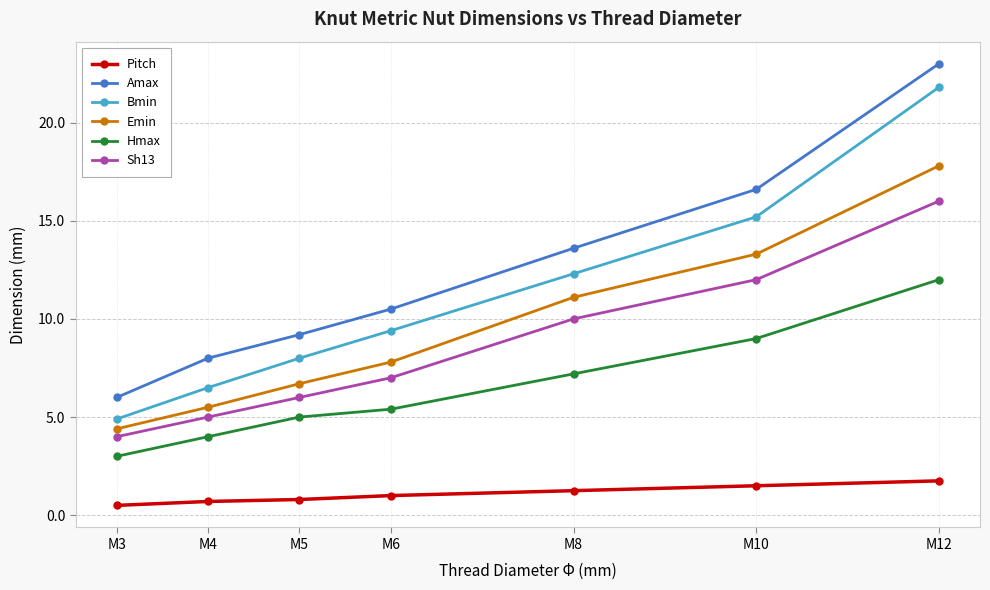

Rank the series by their maximum value, from highest to lowest.

Amax, Bmin, Emin, Sh13, Hmax, Pitch